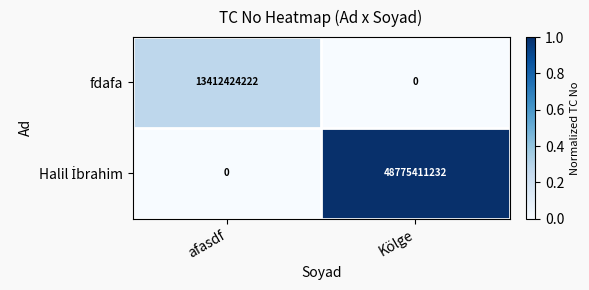

What is the total value across all series at Kölge?

48775411232